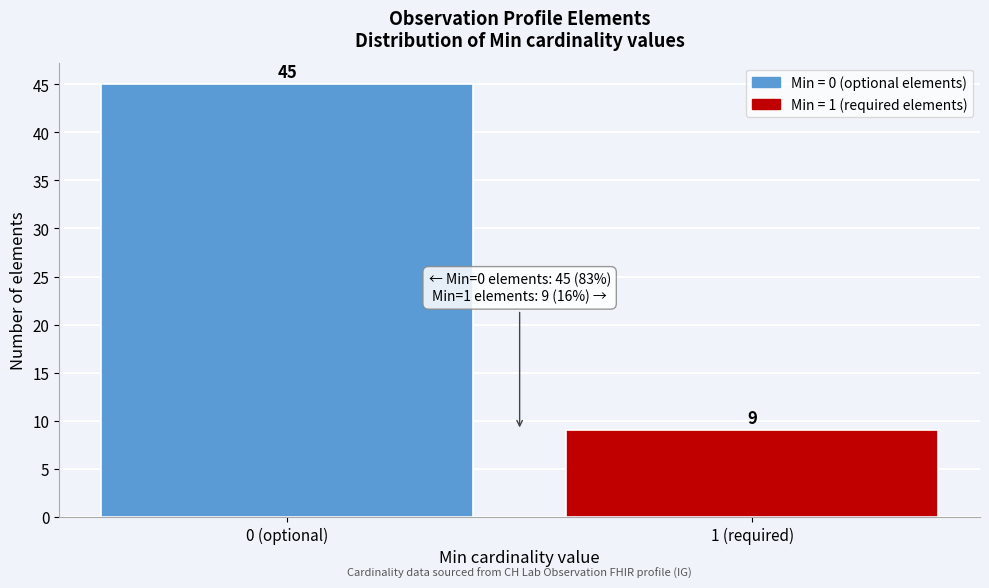

Reading left to right, transcribe all the data shown in this chart.

45	9